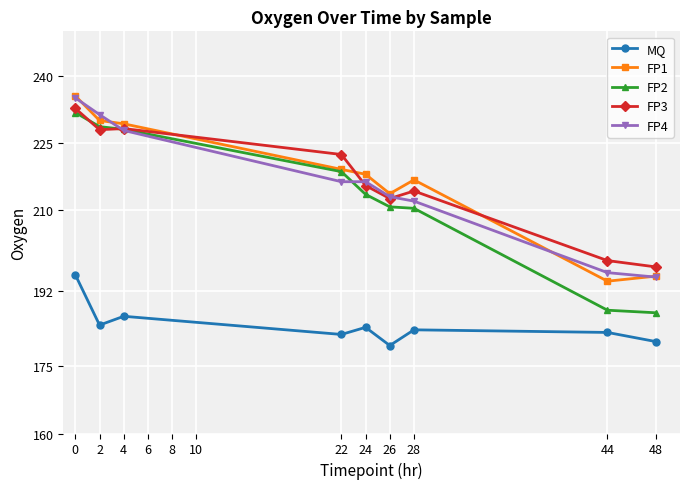

Is the value of FP1 at 48 greater than the value of FP2 at 0?

No